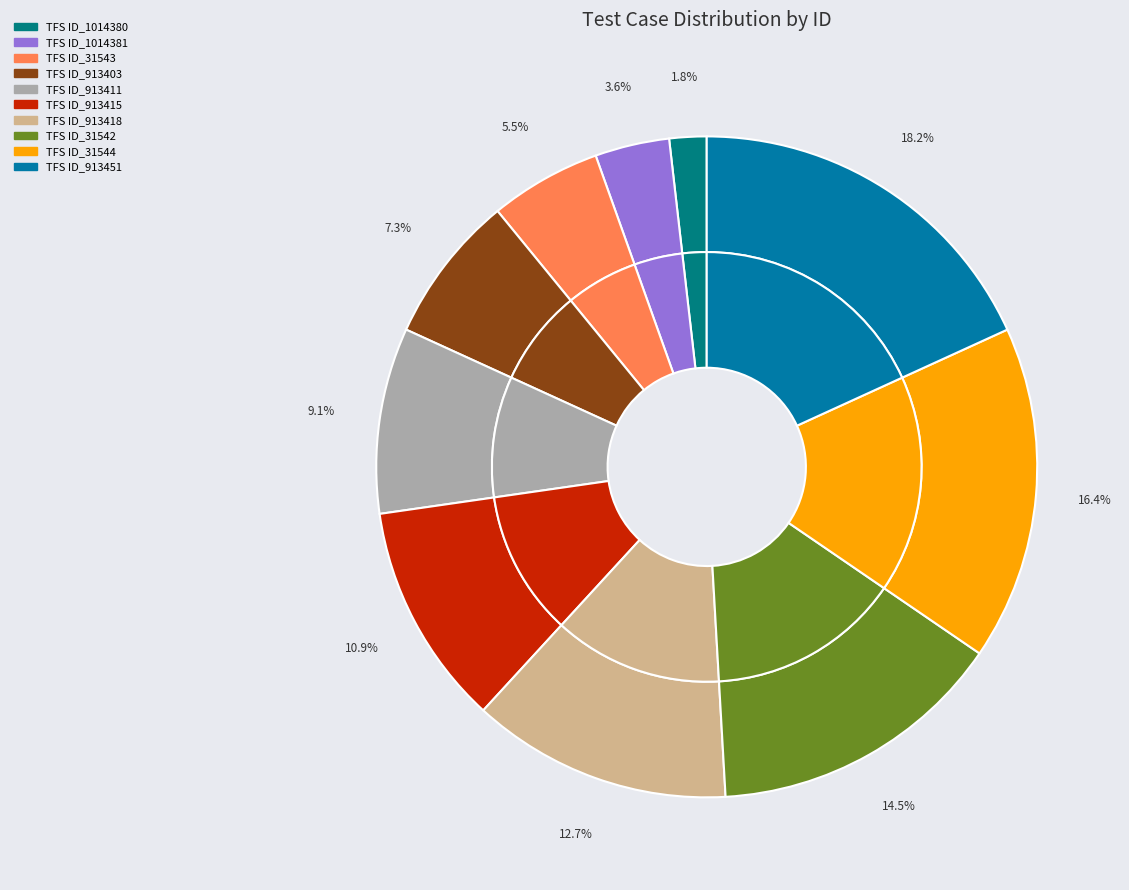

What percentage is the TFS ID_913415 slice, to the nearest percent?

11%